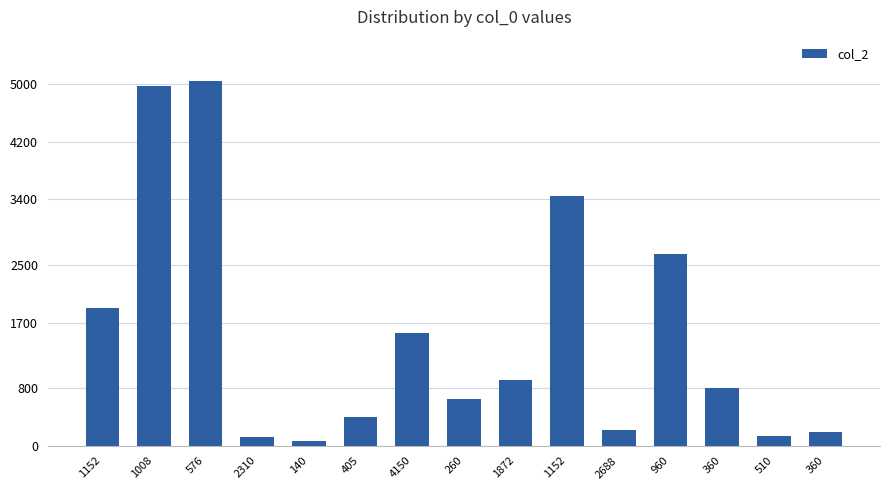

Count the number of categories in the chart.

15